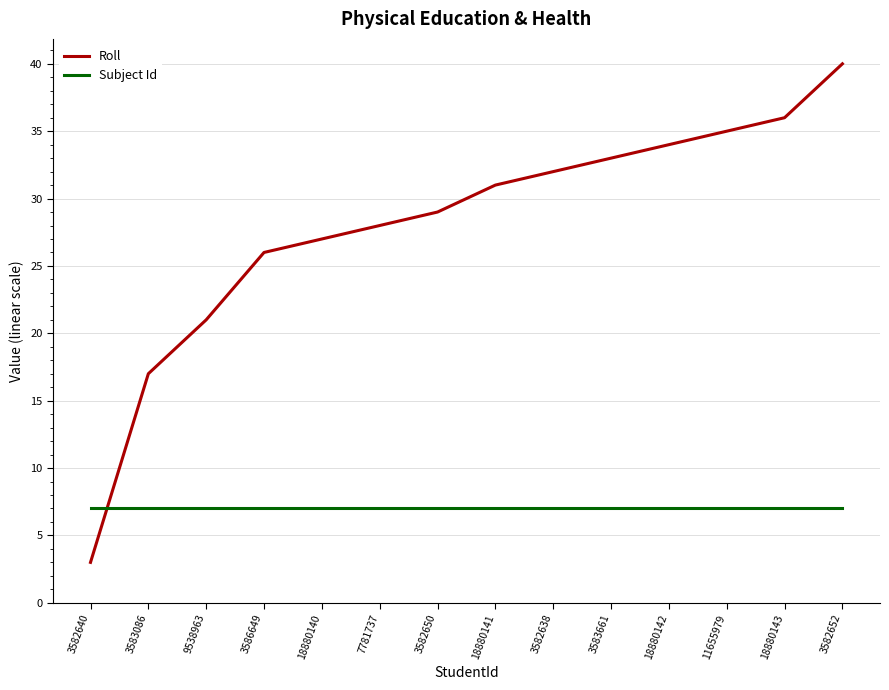

How many times do Roll and Subject Id cross each other?

1